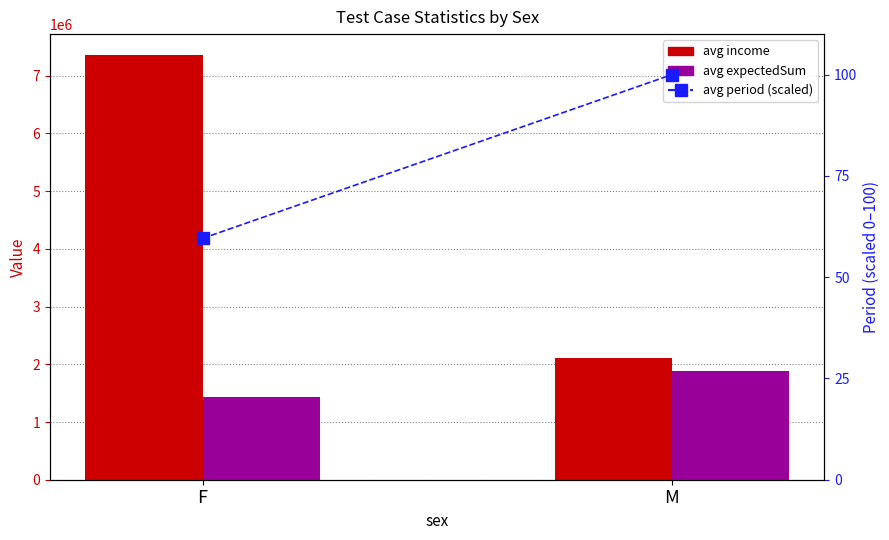

What is the difference between the maximum and minimum values in the avg period (scaled) series?

40.4